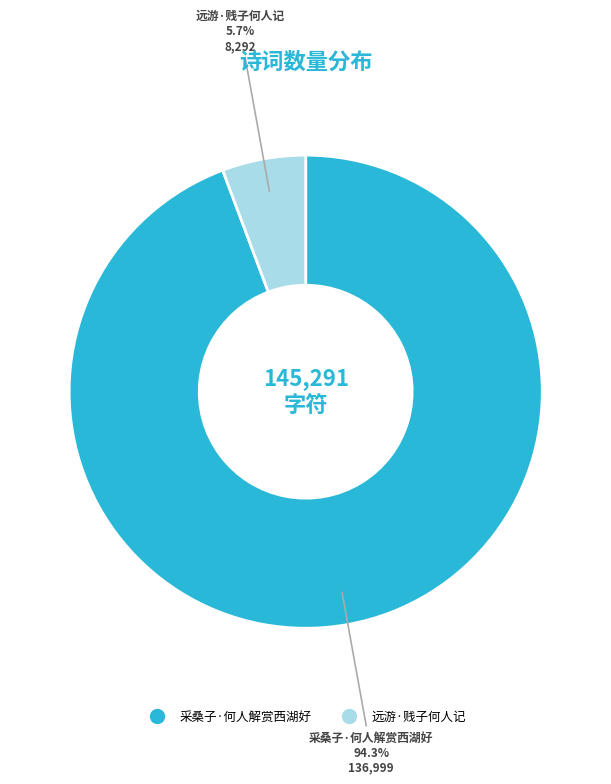

The 采桑子·何人解赏西湖好 slice represents 94% of the pie. True or false?

True